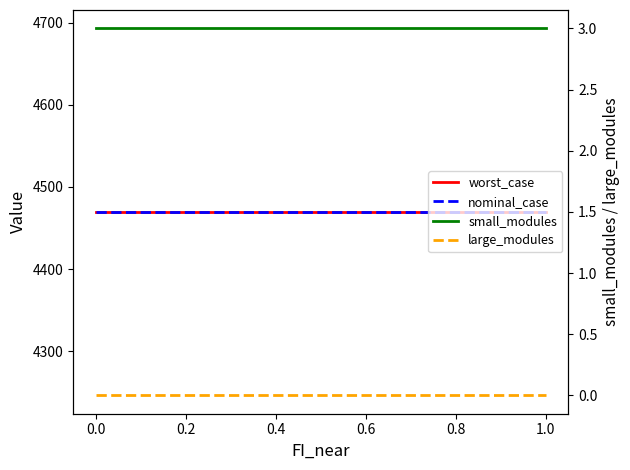

Is it true that nominal_case equals 4469.7 at 0.4?

True